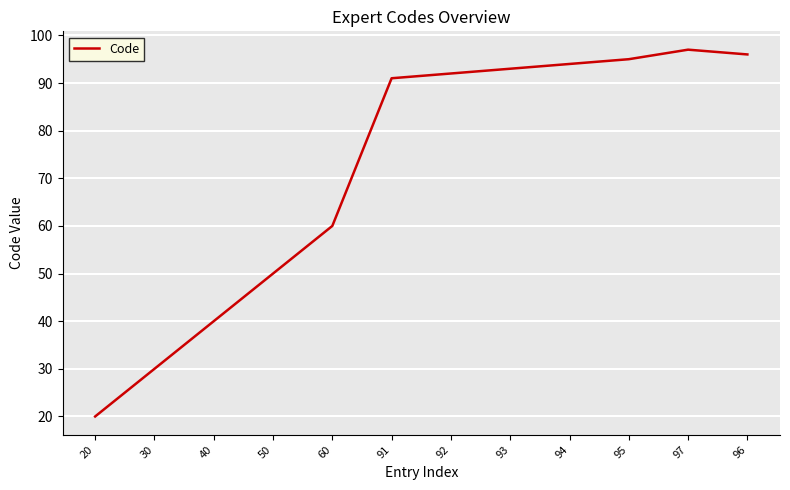

What position from the left is 96?

12